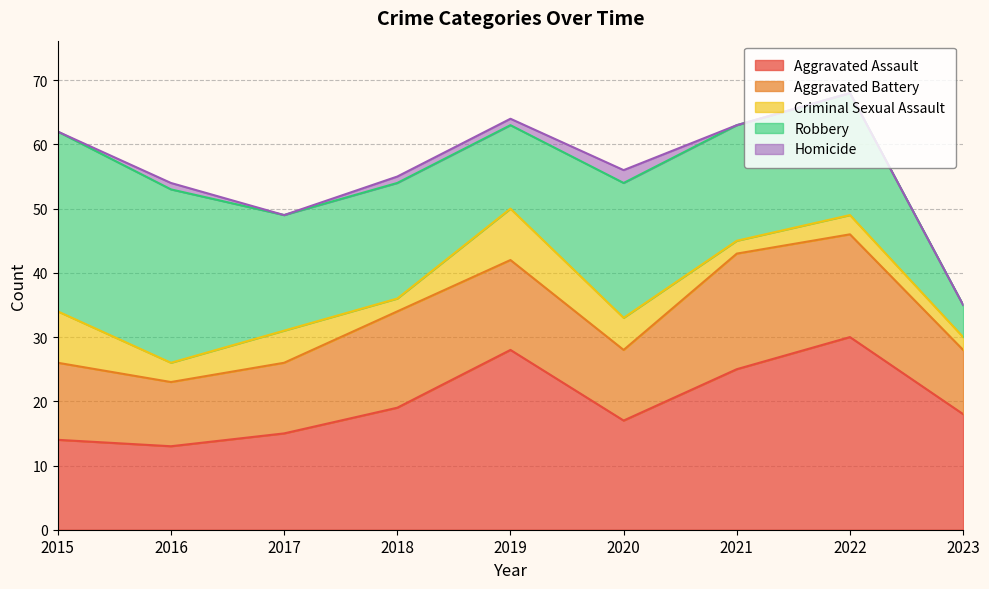

Where does the Robbery series first go above 18?

2015